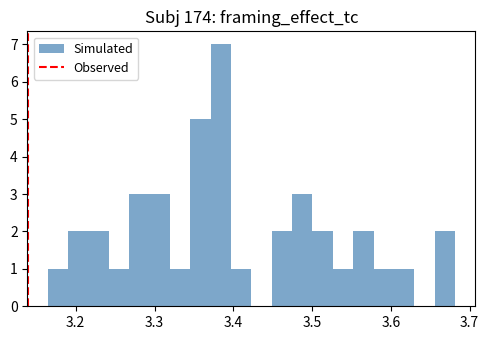

Read against the x-axis, roughly where is the centre of the tallest bar?

3.38